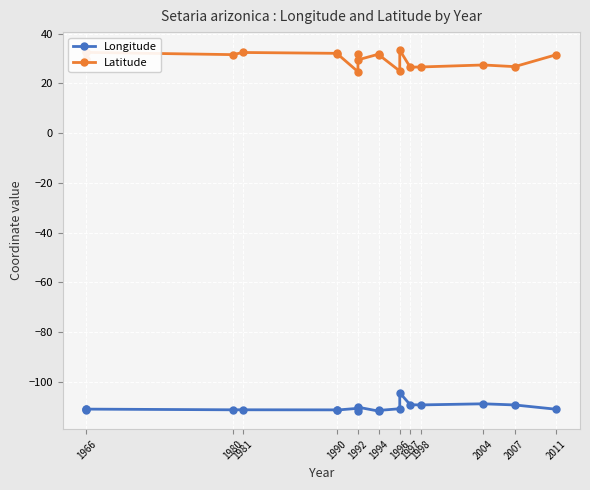

True or false: Longitude and Latitude cross at least once.

False